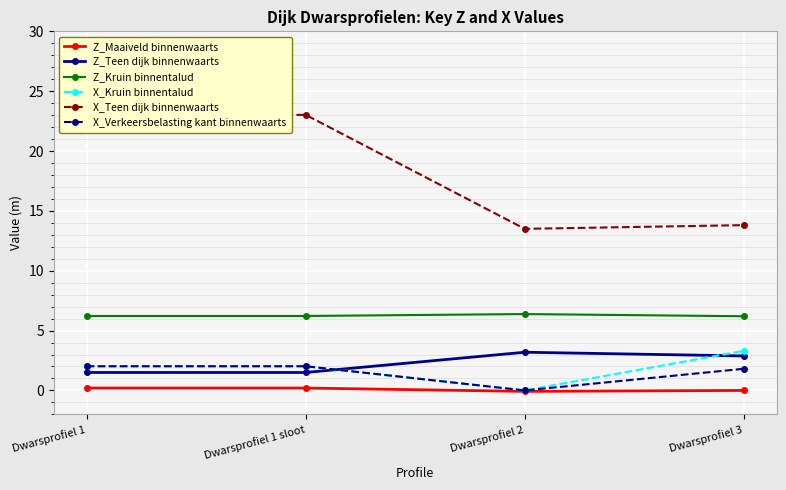

True or false: Z_Teen dijk binnenwaarts has more than 0 interior local peaks.

True